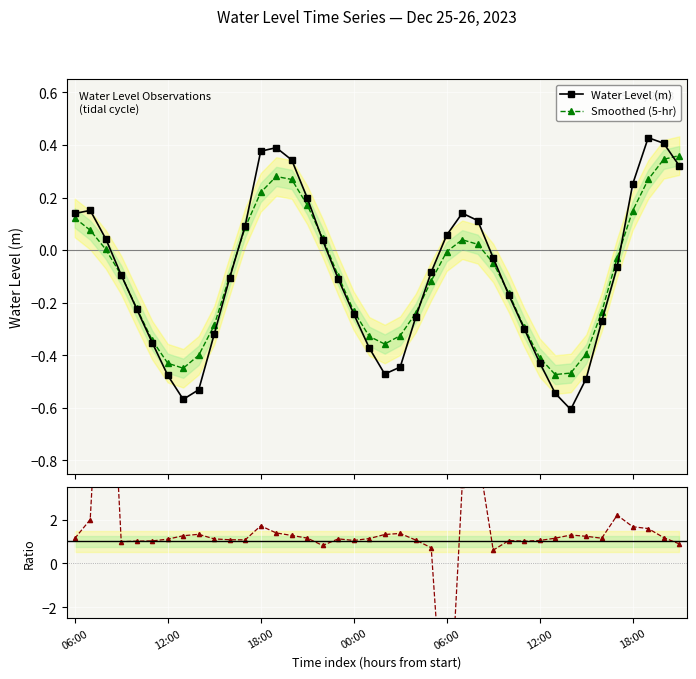

At which category does Smoothed (5-hr) reach its first local peak?

13